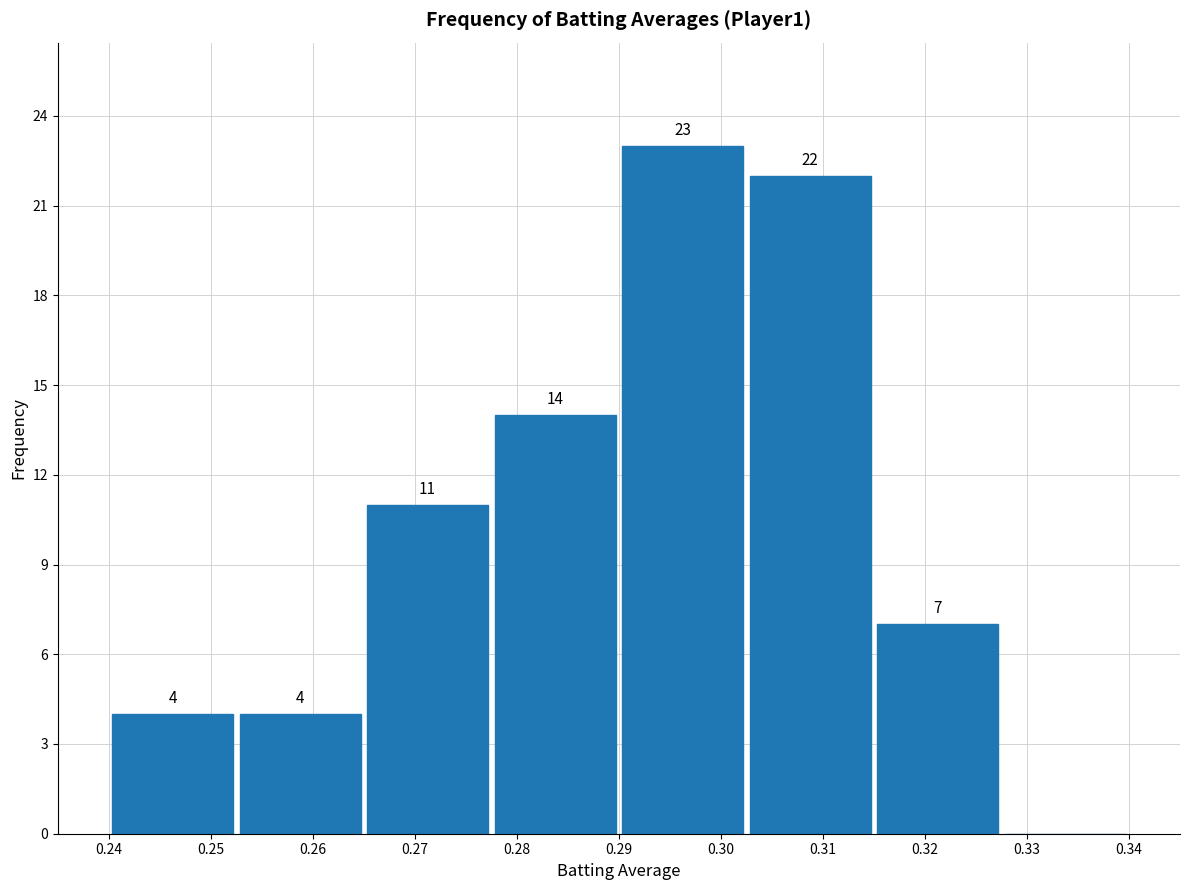

Over which range of the x-axis is the bar tallest?

0.290 to 0.303